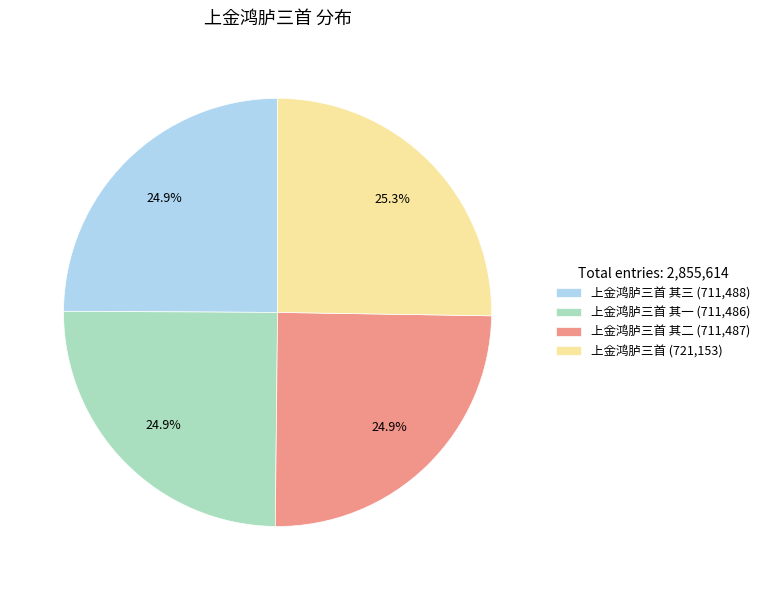

Combined, what portion of the pie is 上金鸿胪三首 其一 (711,486) and 上金鸿胪三首 其二 (711,487)?

49.8%